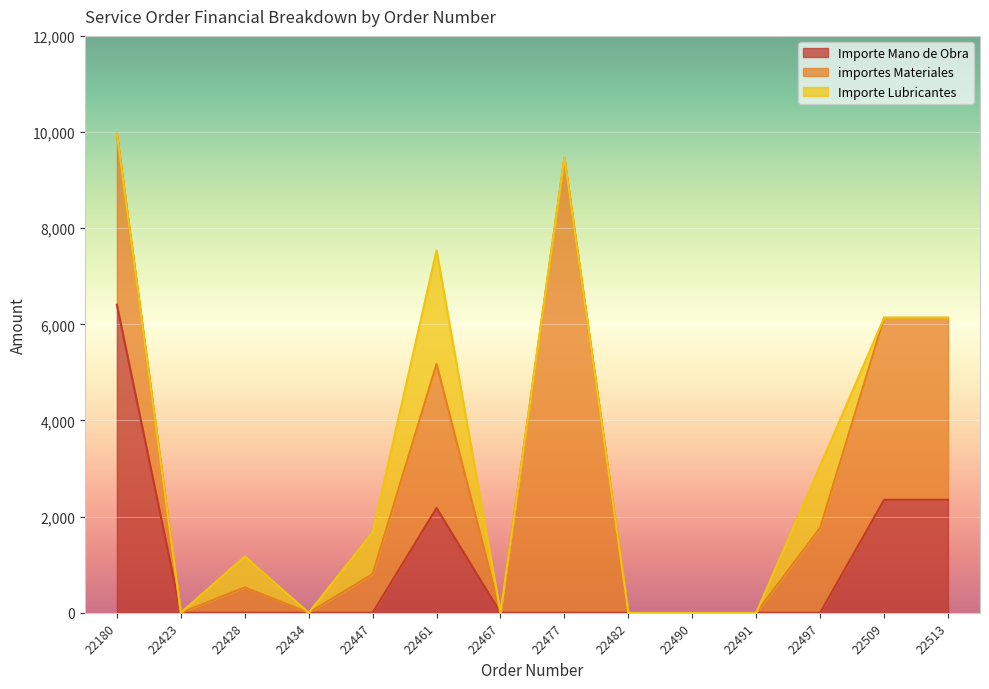

Rank the series by their average value, from highest to lowest.

importes Materiales, Importe Mano de Obra, Importe Lubricantes